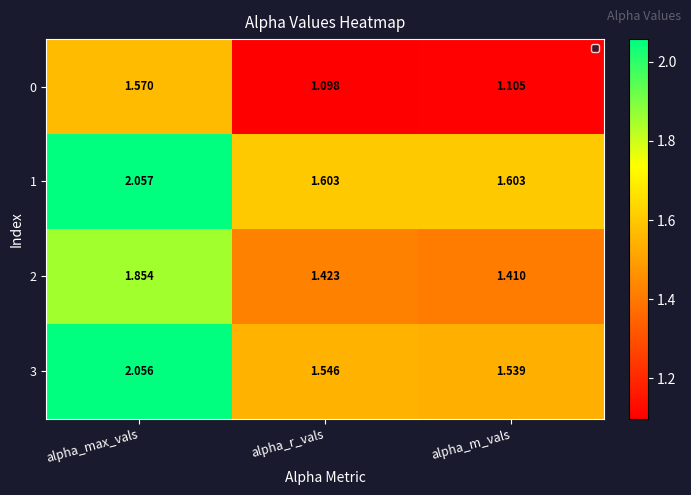

Is the value of 2 at alpha_r_vals greater than the value of 0 at alpha_max_vals?

No